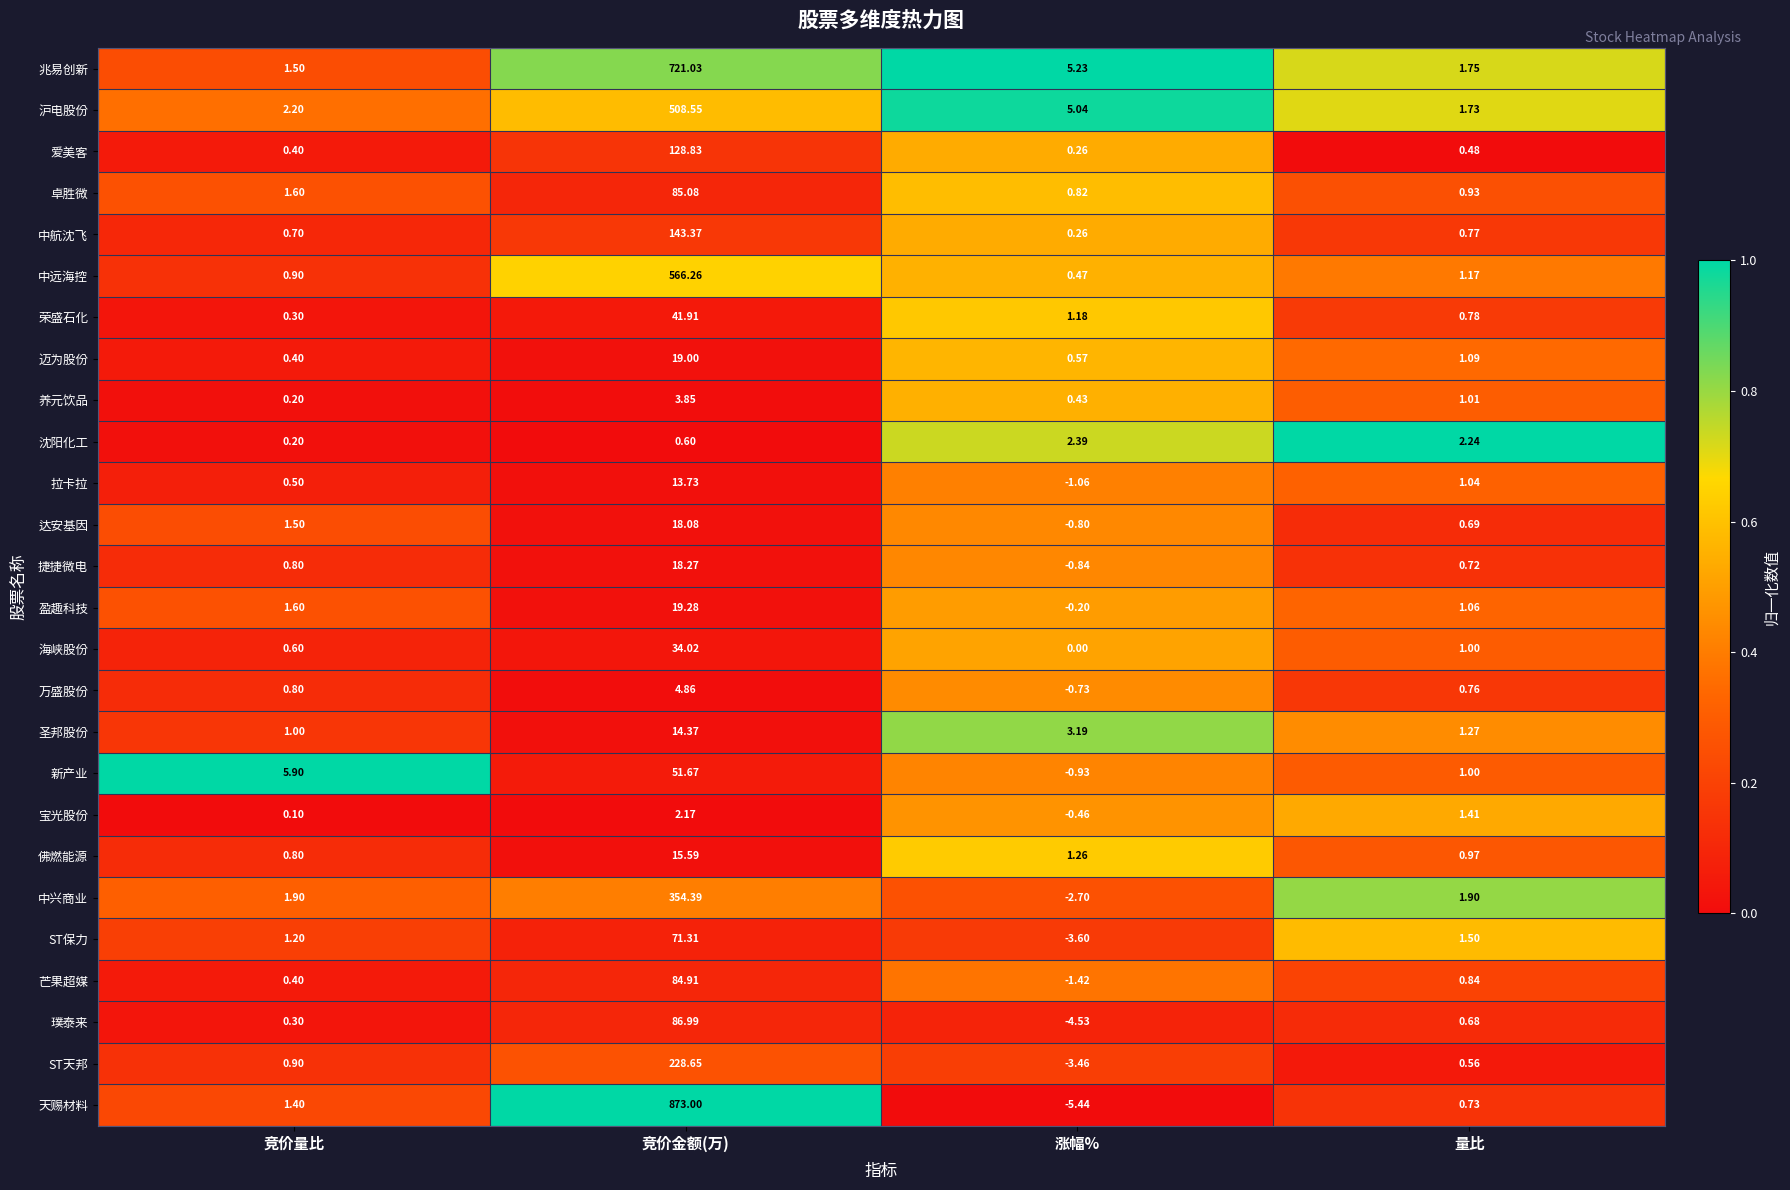

Where does the 天赐材料 series first go above 1?

竞价量比